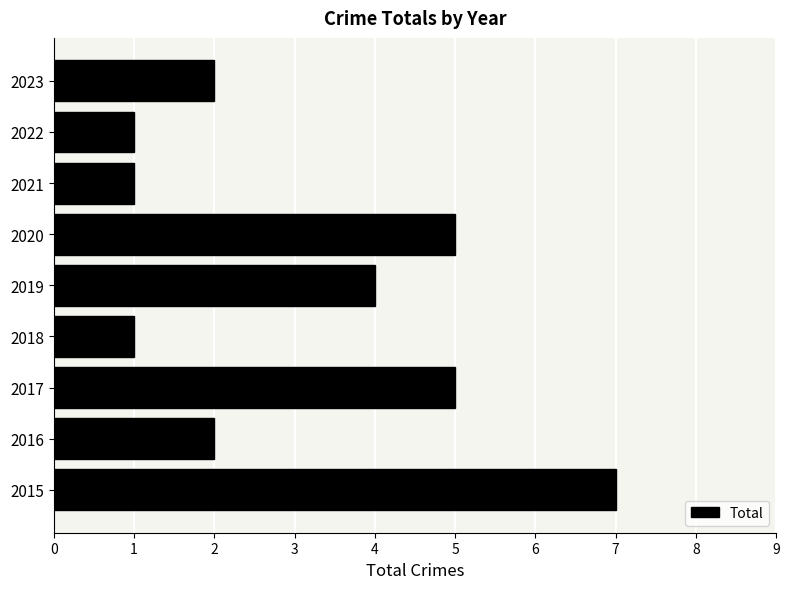

Which category has the highest value across all series?

2015